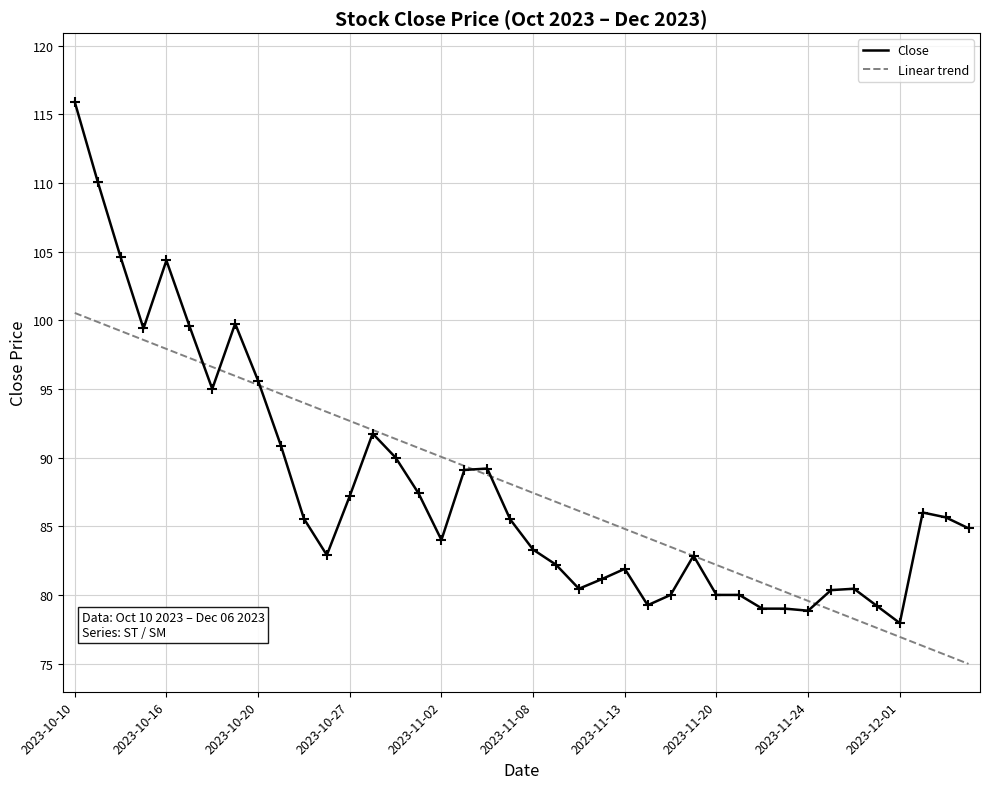

Which series has the widest spread of values?

Close